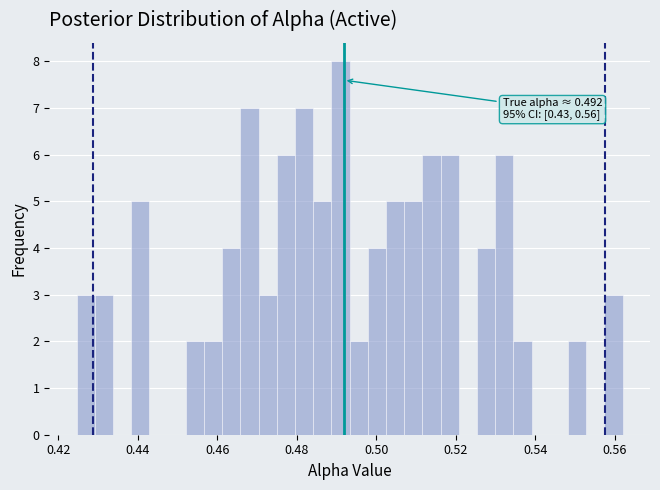

Around what value on the x-axis is the tallest bar? Give the approximate position of its centre, as read against the axis.

0.492